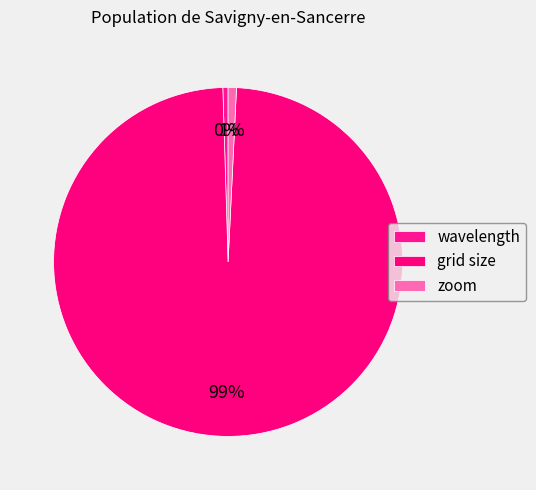

The grid size slice represents 89% of the pie. True or false?

False